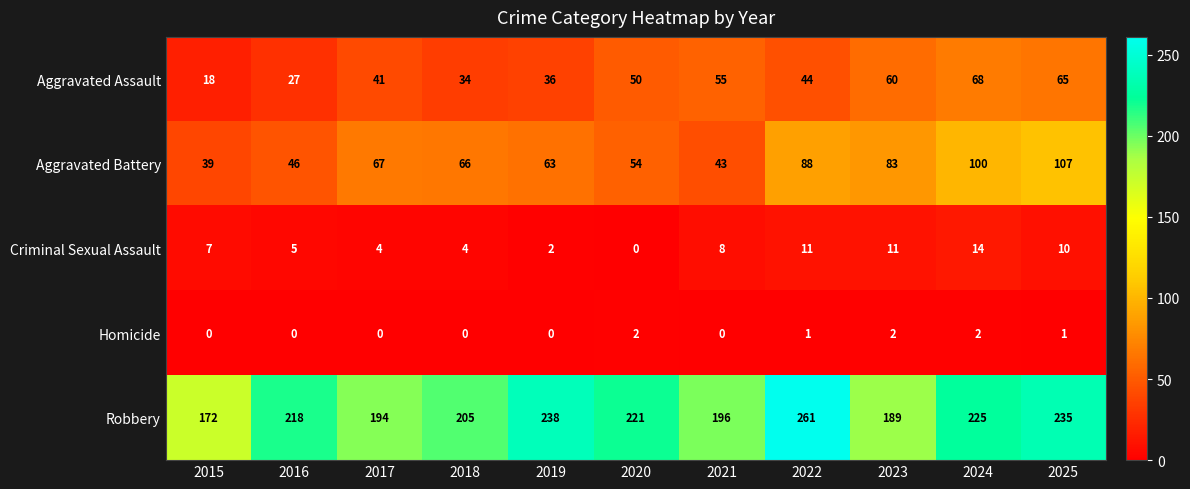

At which category does the chart reach its peak across all series?

2022